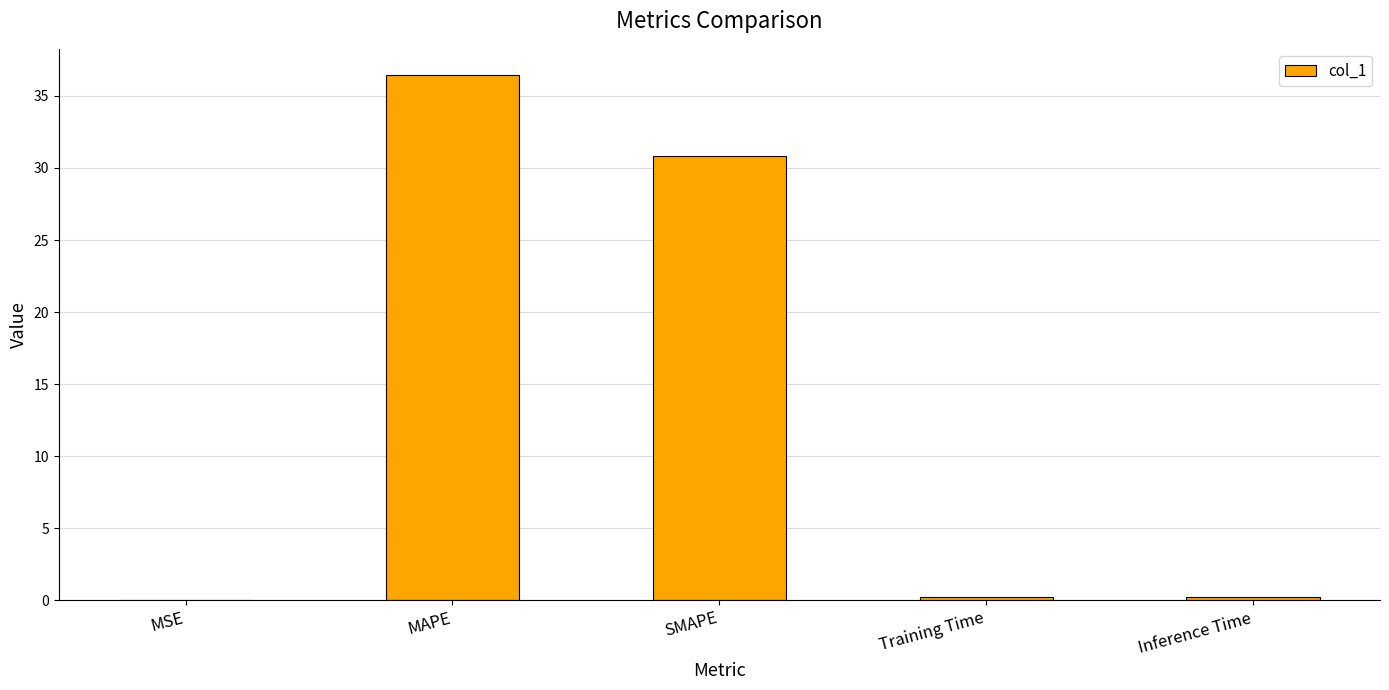

Is it true that the value at Training Time is 0.2?

True